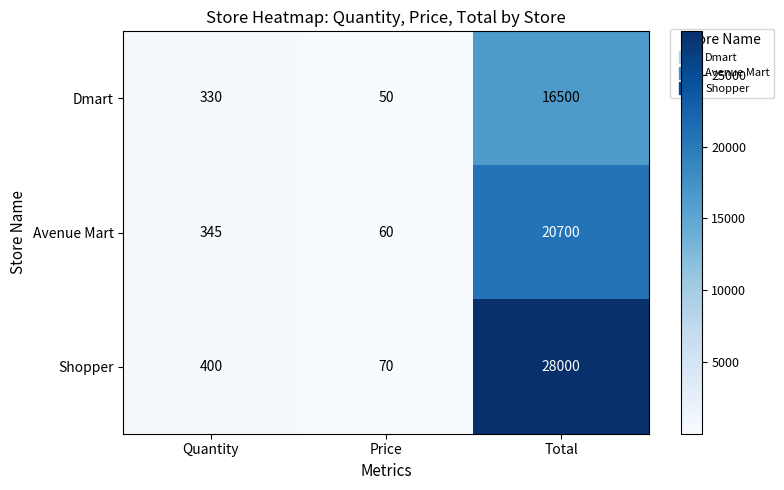

Reading right to left, what are all the values shown in this chart?

Dmart: Total=16500	Price=50	Quantity=330
Avenue Mart: Total=20700	Price=60	Quantity=345
Shopper: Total=28000	Price=70	Quantity=400